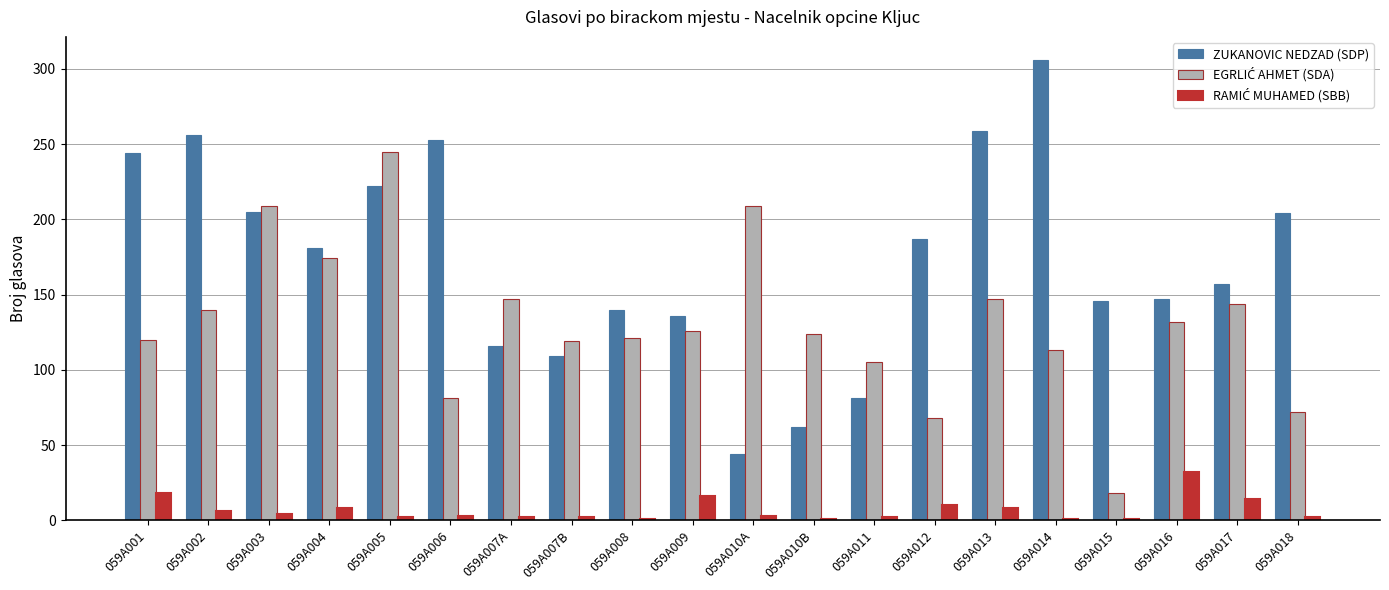

What is the average value of the ZUKANOVIC NEDZAD (SDP) series?

173